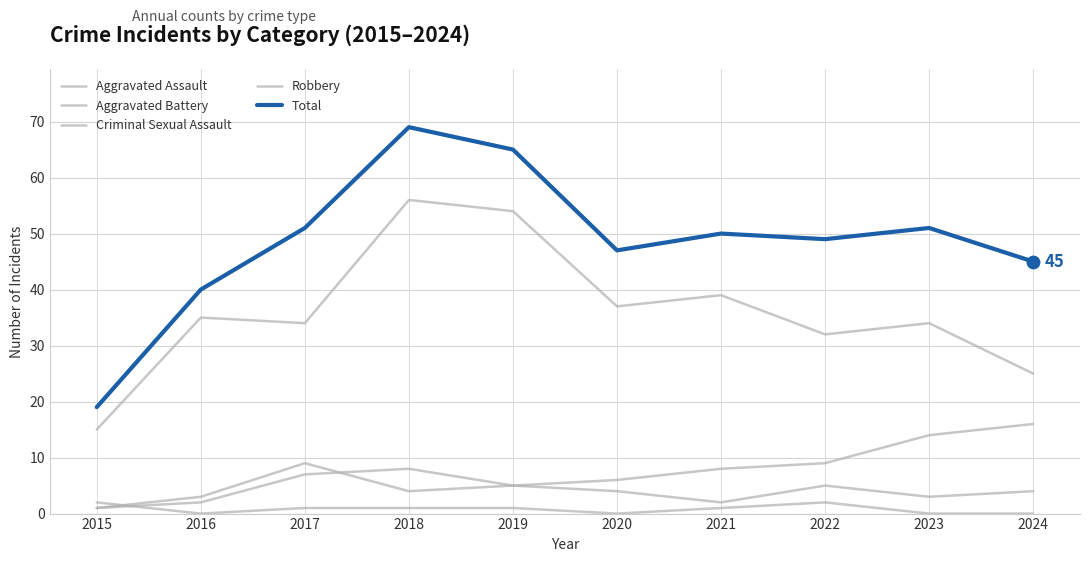

What is the total value across all series at 2020?

94